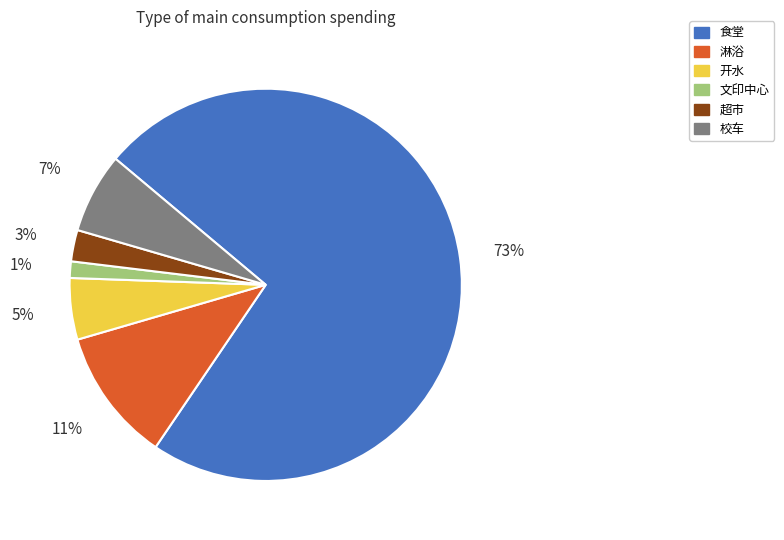

Which category has the biggest portion of the pie?

食堂